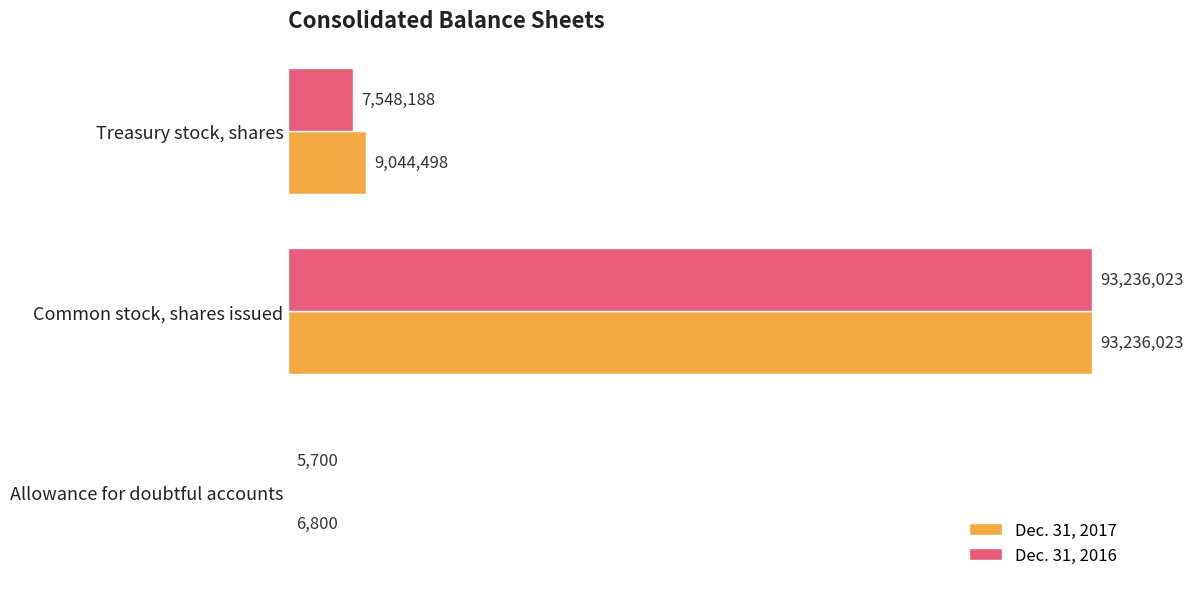

Which series has the largest total across all categories?

Dec. 31, 2017